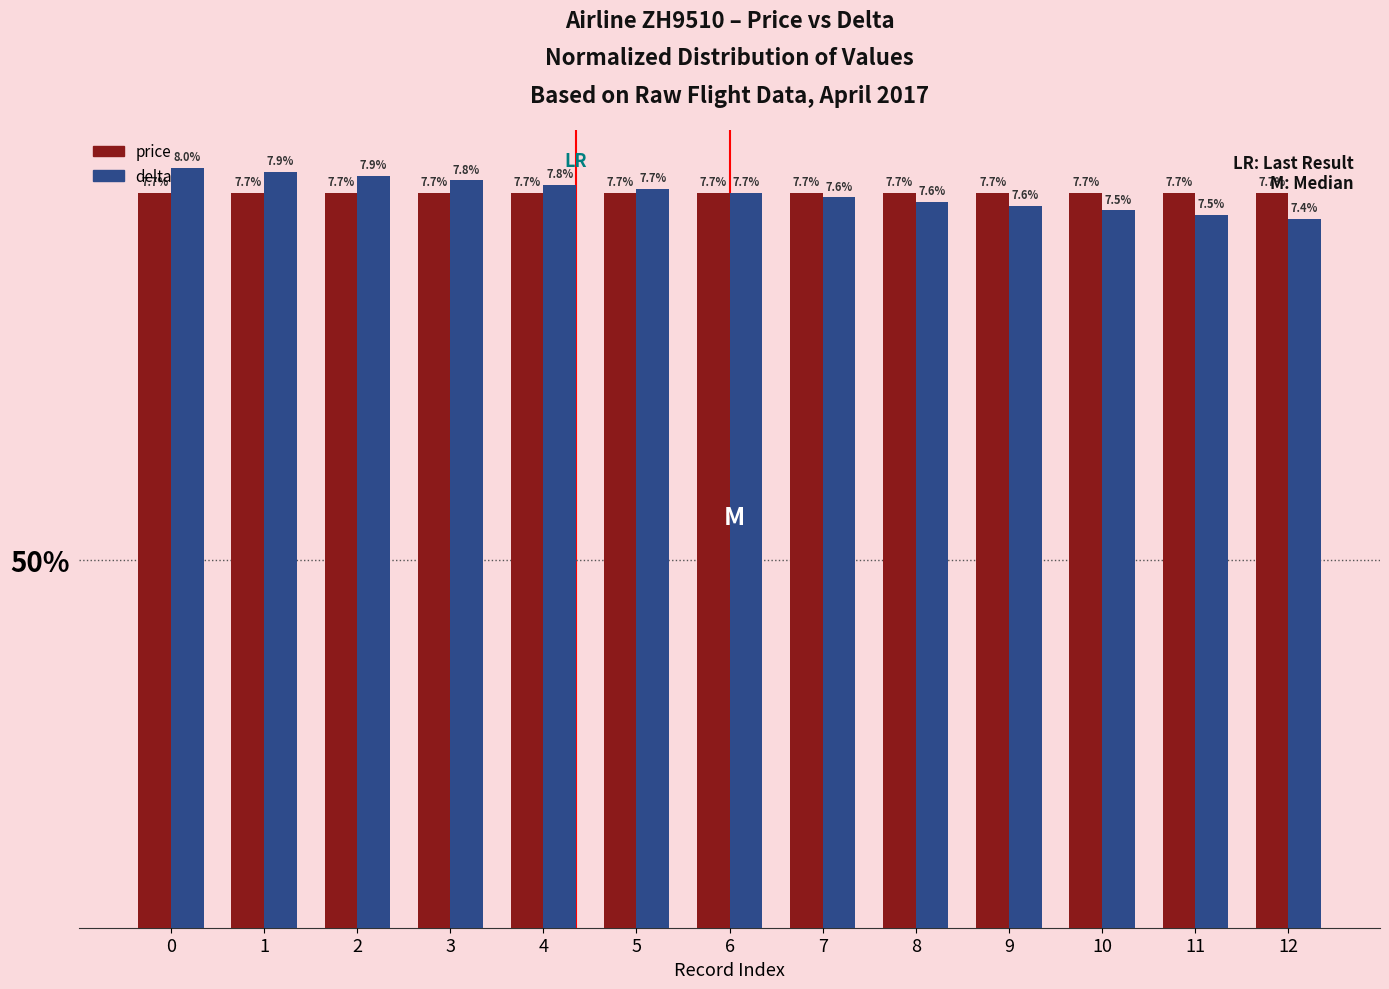

The value of delta at 12 is 10.9. True or false?

False